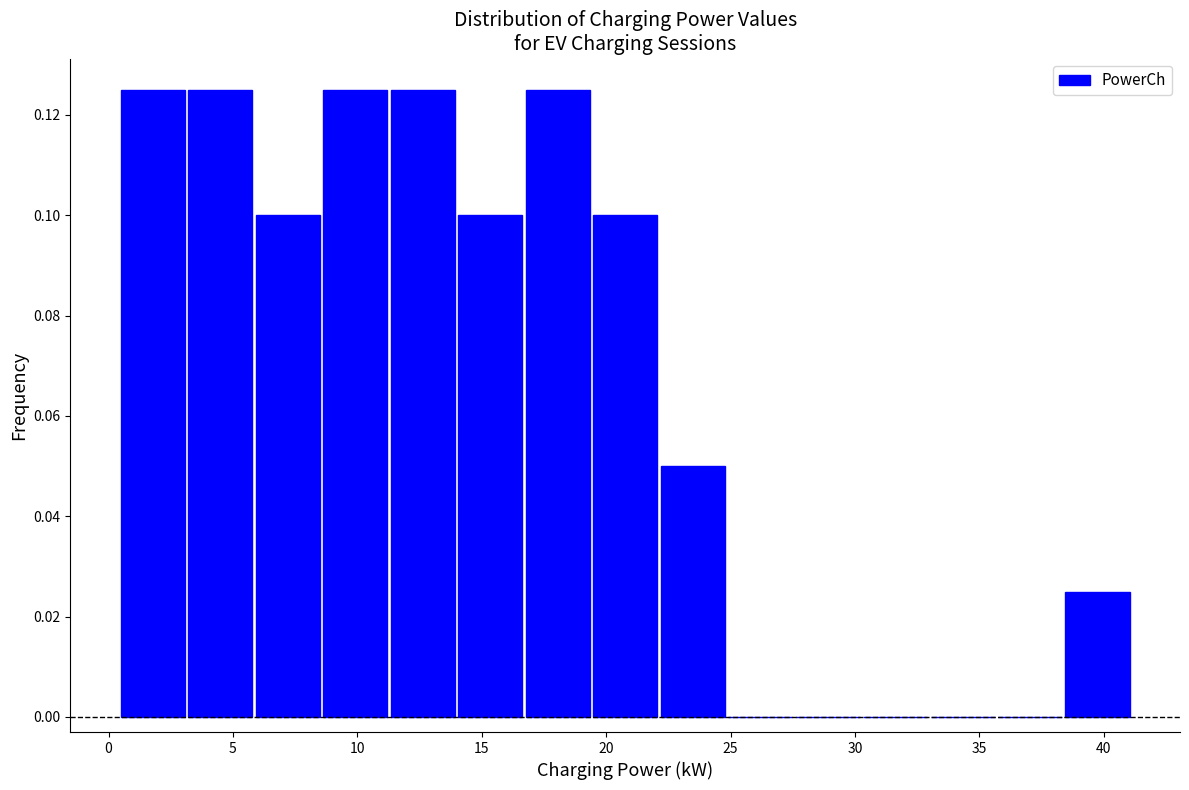

Reading left to right, list every bar in this chart as the range it spans on the x-axis followed by its height. Neither the bar edges nor the heights are printed on the chart, so give them approximately, as read against the axes.

0.5 to 3.0: 0.126
3.0 to 6.0: 0.126
6.0 to 8.5: 0.100
8.5 to 11.5: 0.126
11.5 to 14.0: 0.126
14.0 to 17.0: 0.100
17.0 to 19.5: 0.126
19.5 to 22.0: 0.100
22.0 to 25.0: 0.050
25.0 to 27.5: 0
27.5 to 30.5: 0
30.5 to 33.0: 0
33.0 to 35.5: 0
35.5 to 38.5: 0
38.5 to 41.0: 0.026